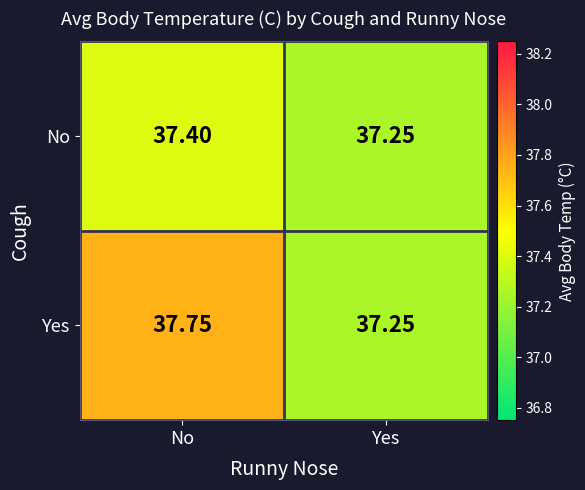

Which category has the highest value across all series?

No